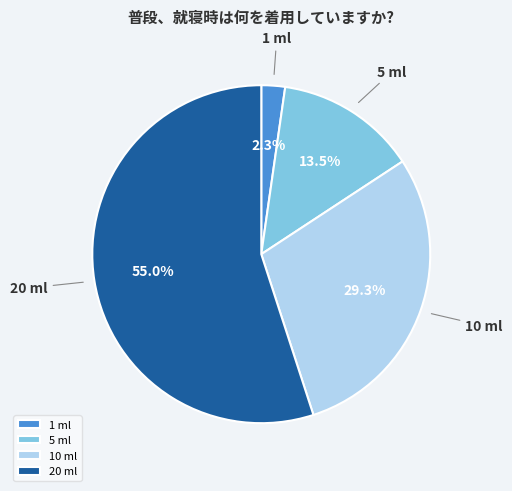

How much of the chart is everything except 10 ml?

70.7%